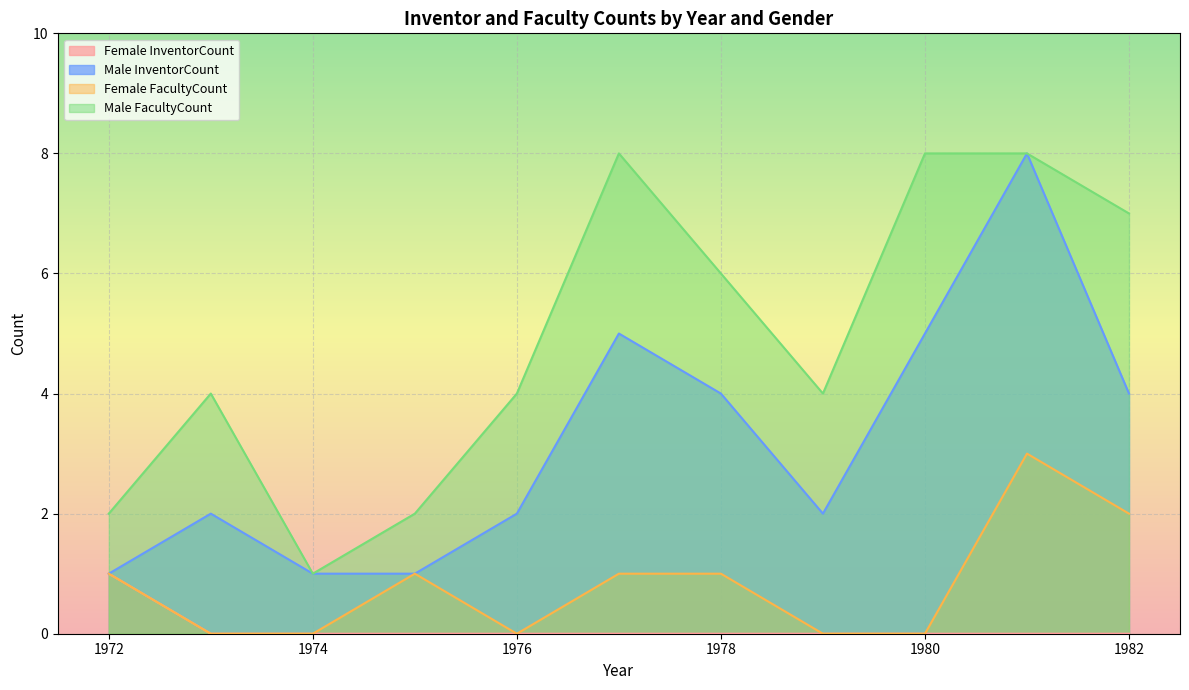

What is the difference between the highest and lowest values at 1982?

7